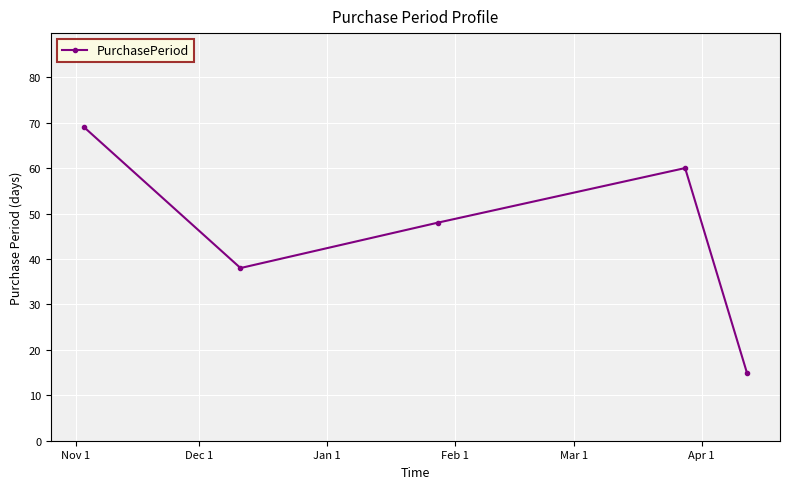

Count the values in the range 38 to 60.

3